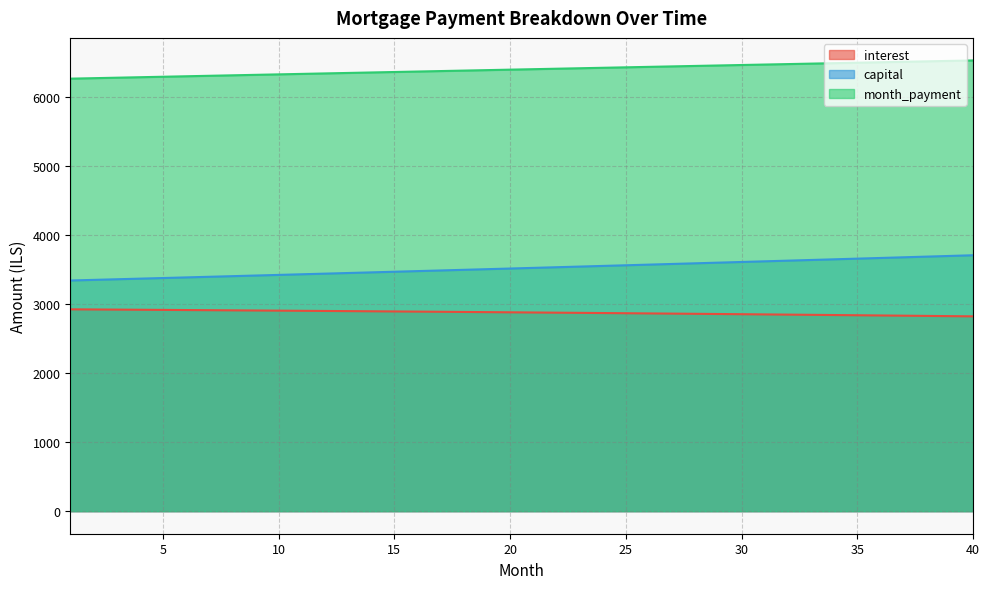

How many lines are shown in the chart?

3